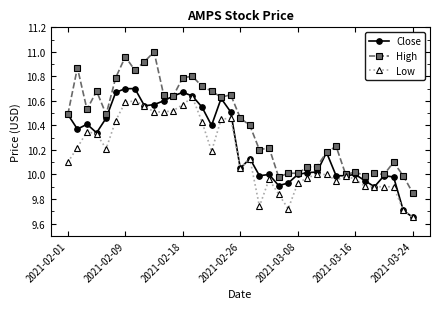

How many lines are shown in the chart?

3